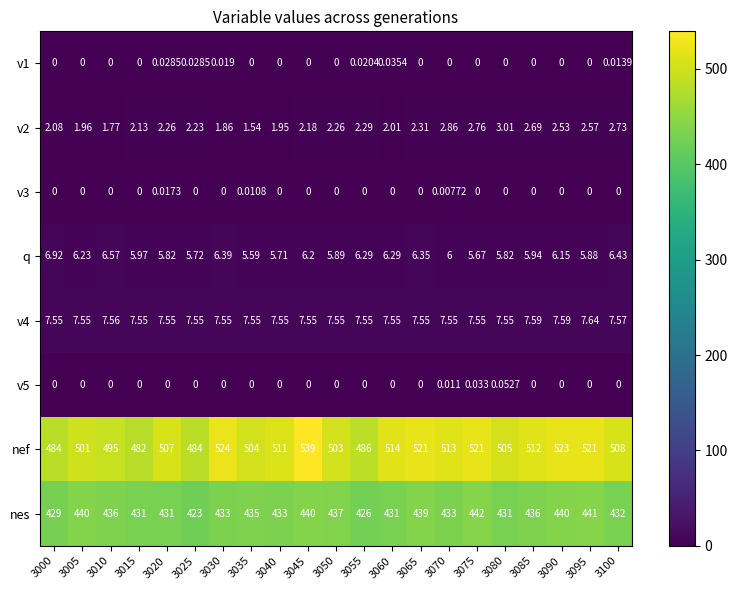

Is the value of v2 at 3000 greater than the value of v5 at 3100?

Yes